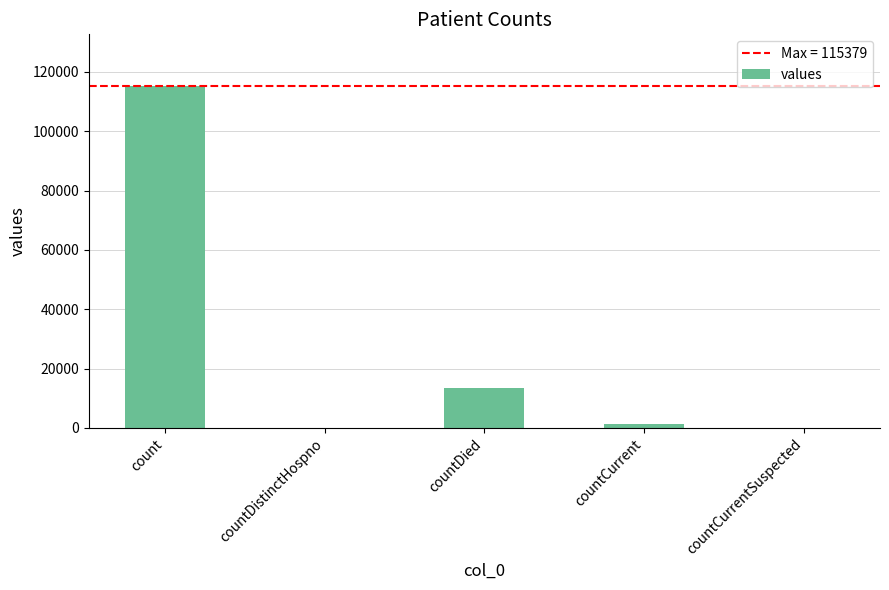

Are the bars horizontal?

No